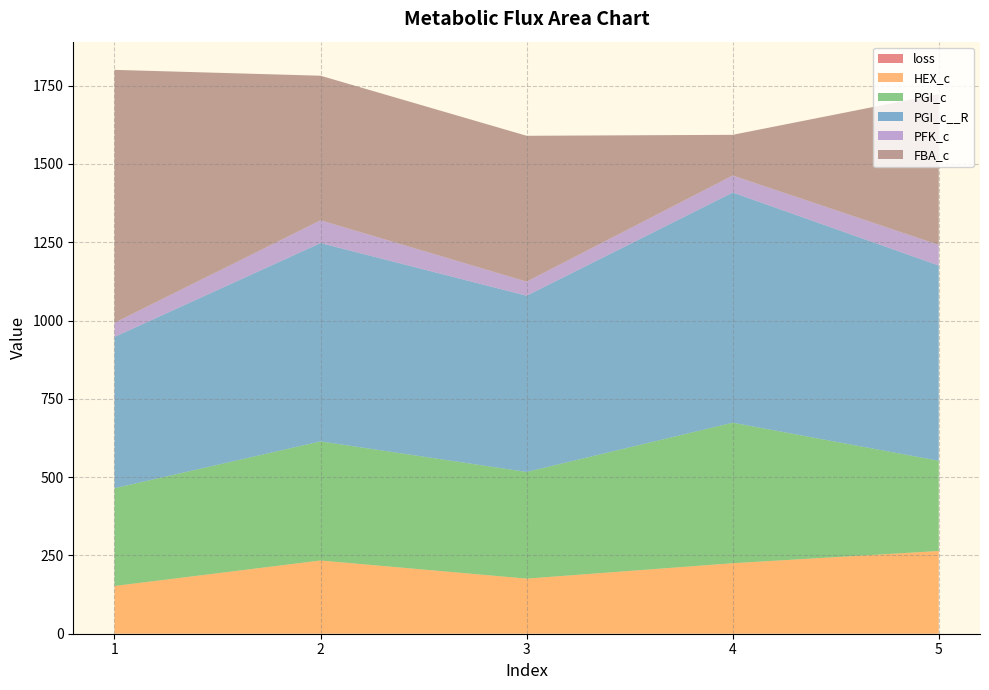

Reading left to right, extract all data points from this chart.

loss: 0.1	0.1	0.1	0.1	0.1
HEX_c: 152.3	233.6	175.8	225.0	264.1
PGI_c: 312.1	380.3	340.6	448.7	288.0
PGI_c__R: 483.2	633.4	562.8	735.1	623.6
PFK_c: 45.1	72.7	45.0	54.4	65.9
FBA_c: 807.6	461.6	465.7	129.9	481.8